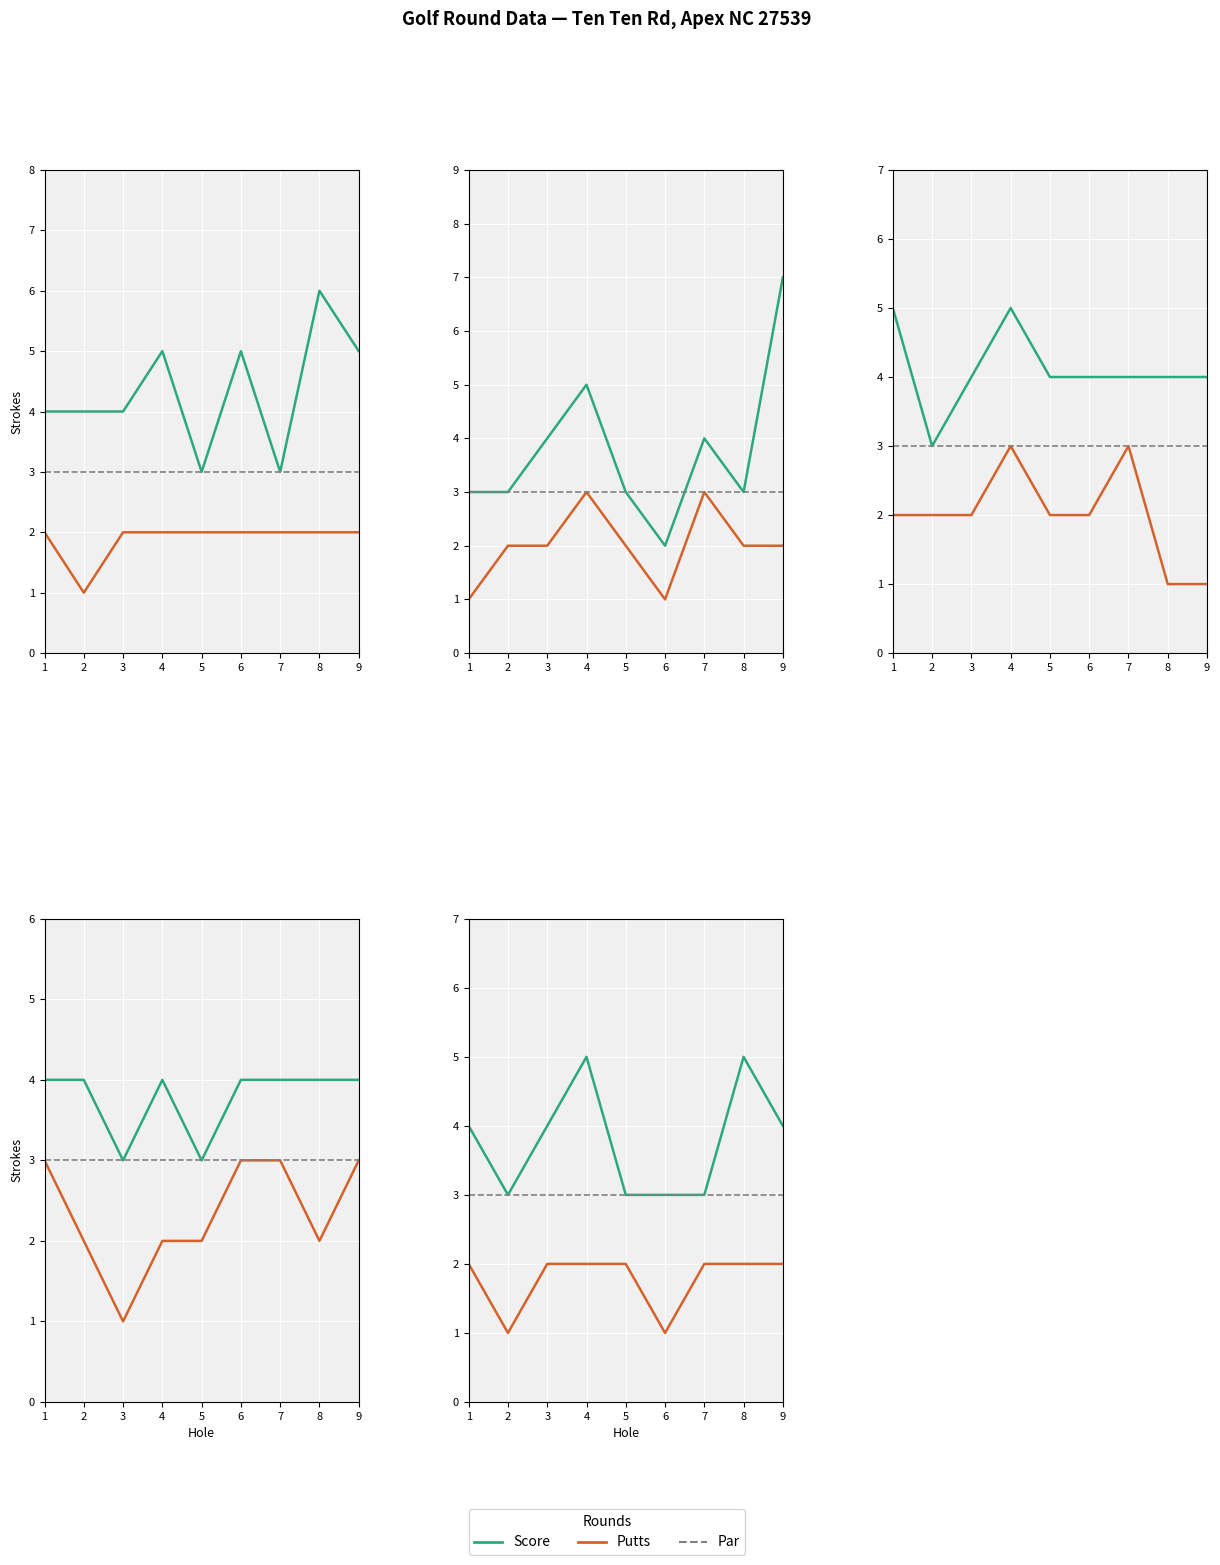

At which category does Score reach its first local peak?

4